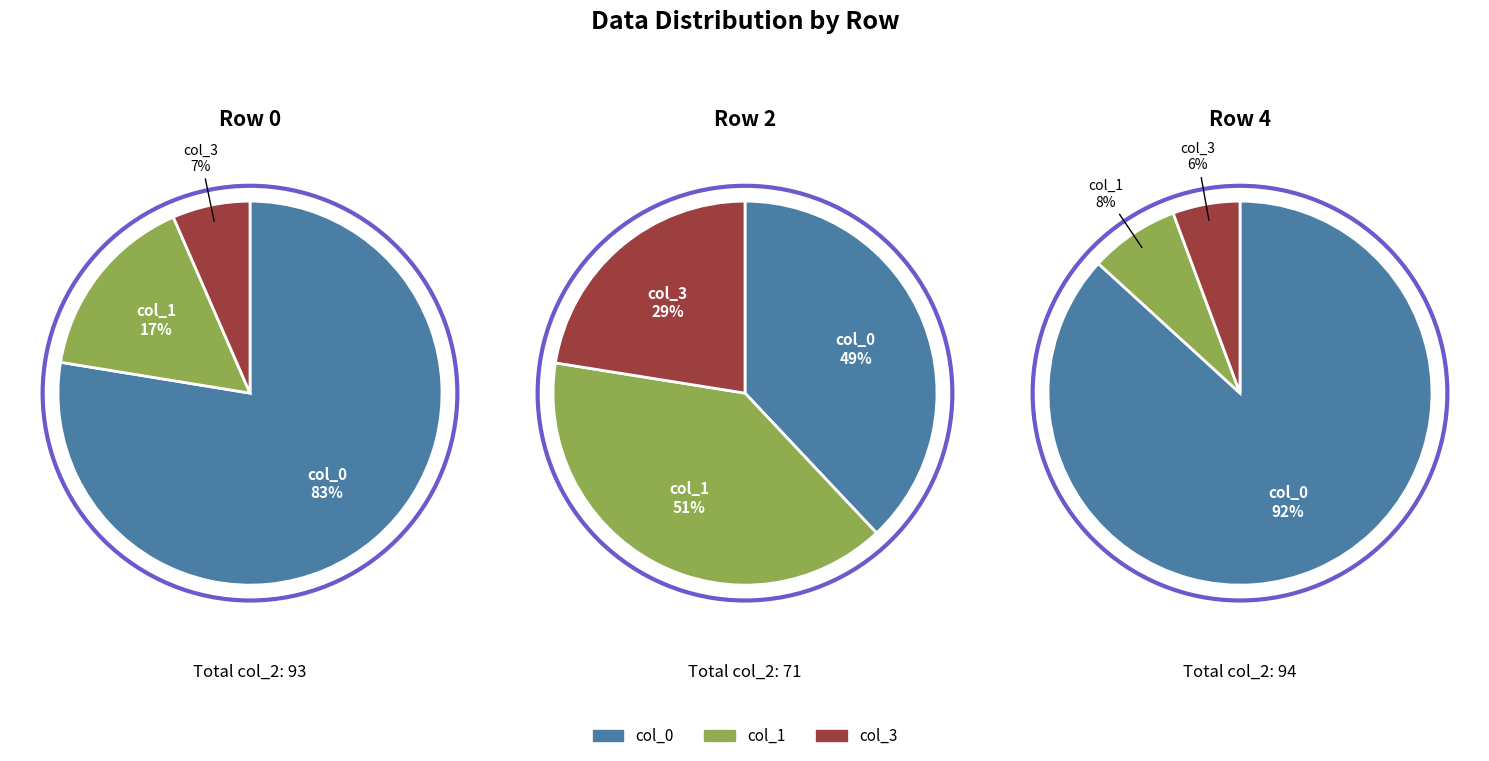

Rank the series at col_3 from lowest to highest value.

col_3, col_0, col_1